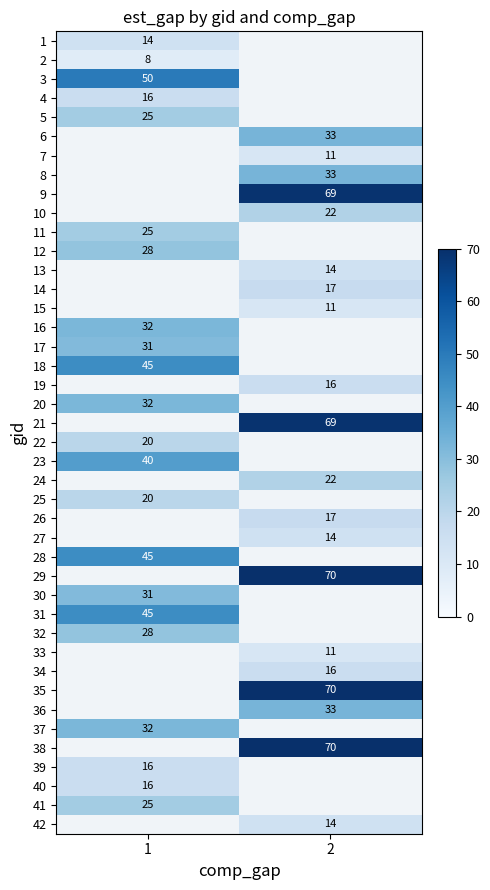

Is the value of 7 at 2 greater than the value of 24 at 2?

No